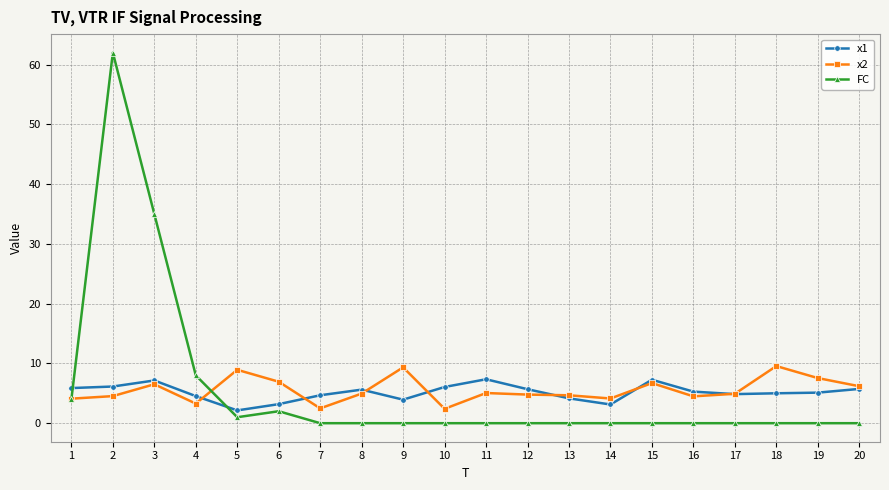

How many series are shown in this chart?

3